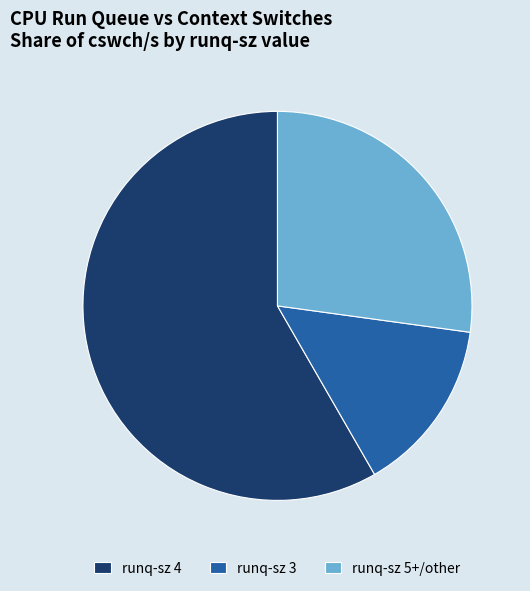

Is it true that runq-sz 5+/other is 18% of the pie?

False